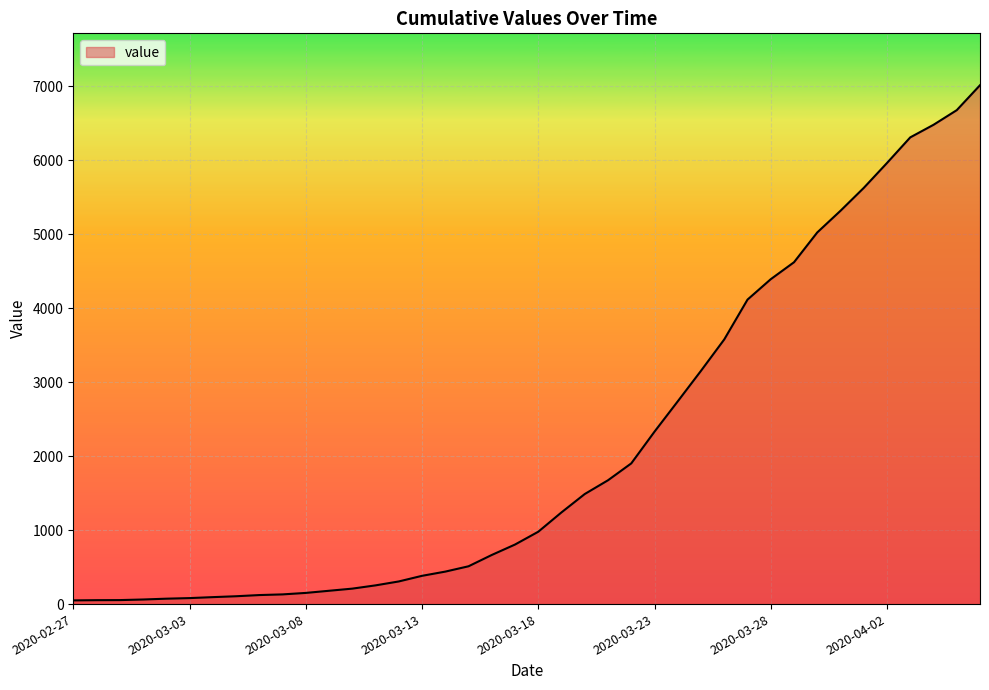

What is the difference between the maximum and minimum values?

6964